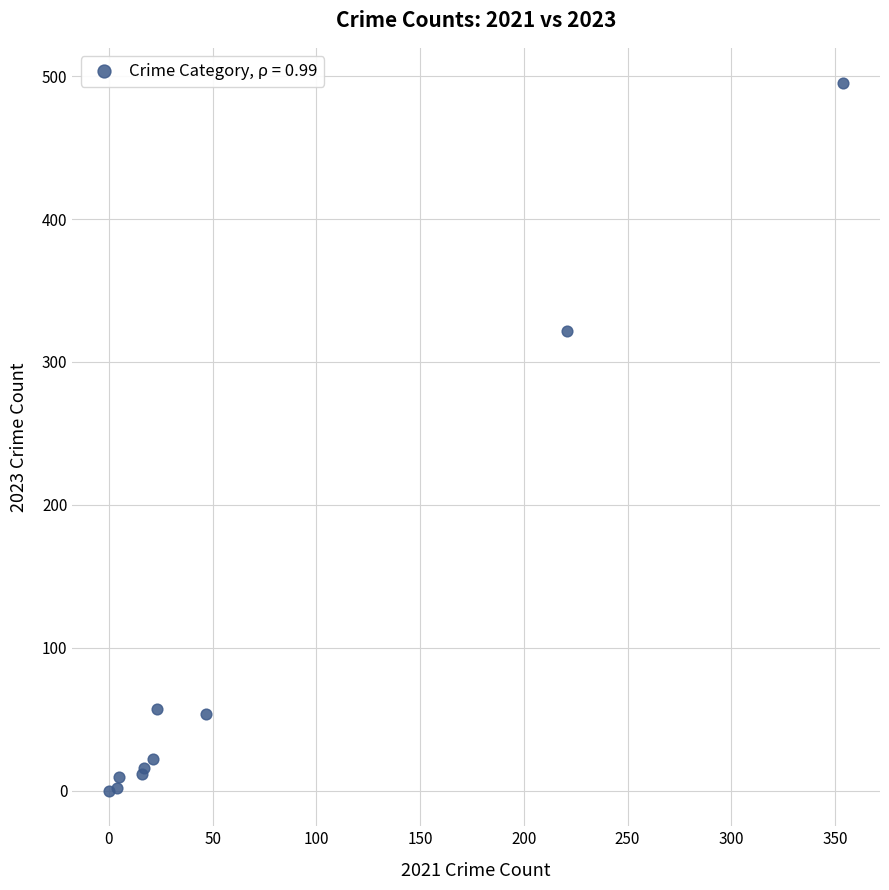

What Y value in the scatter plot is closest to 247?

322